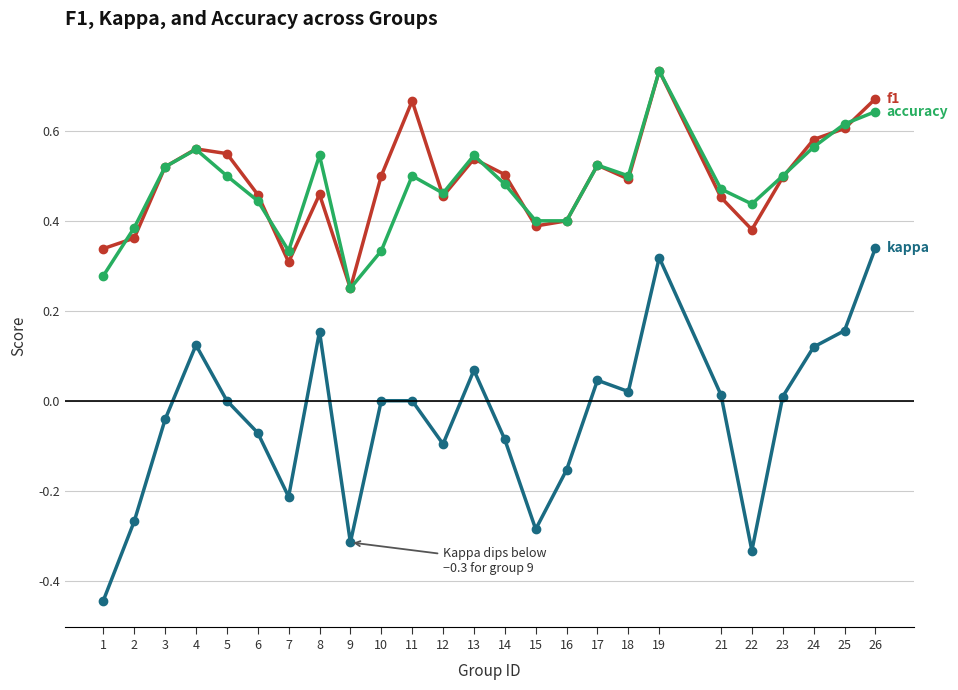

Which label corresponds to the largest value in the chart?

19